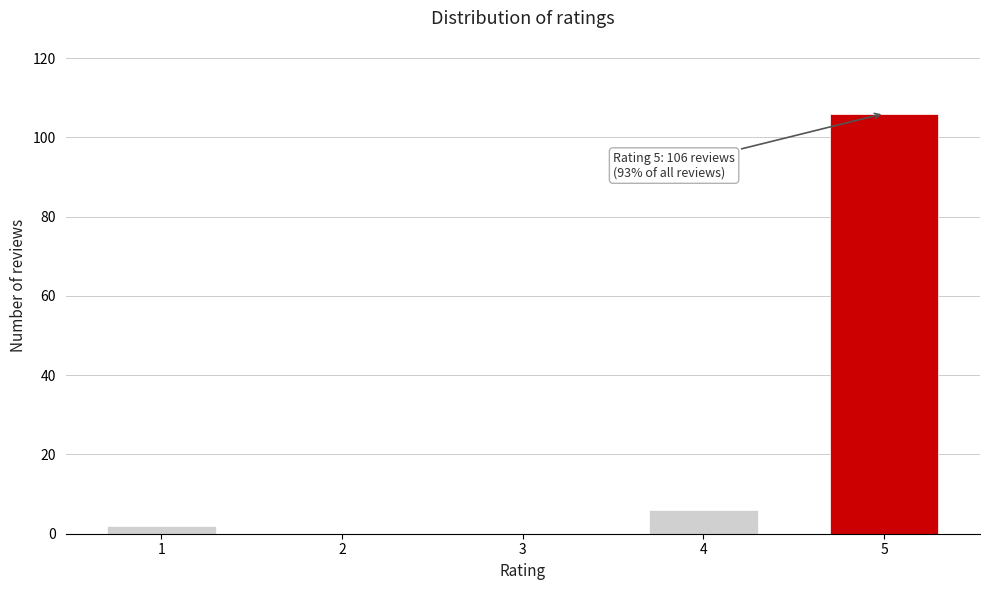

What is the sum of all values?

114